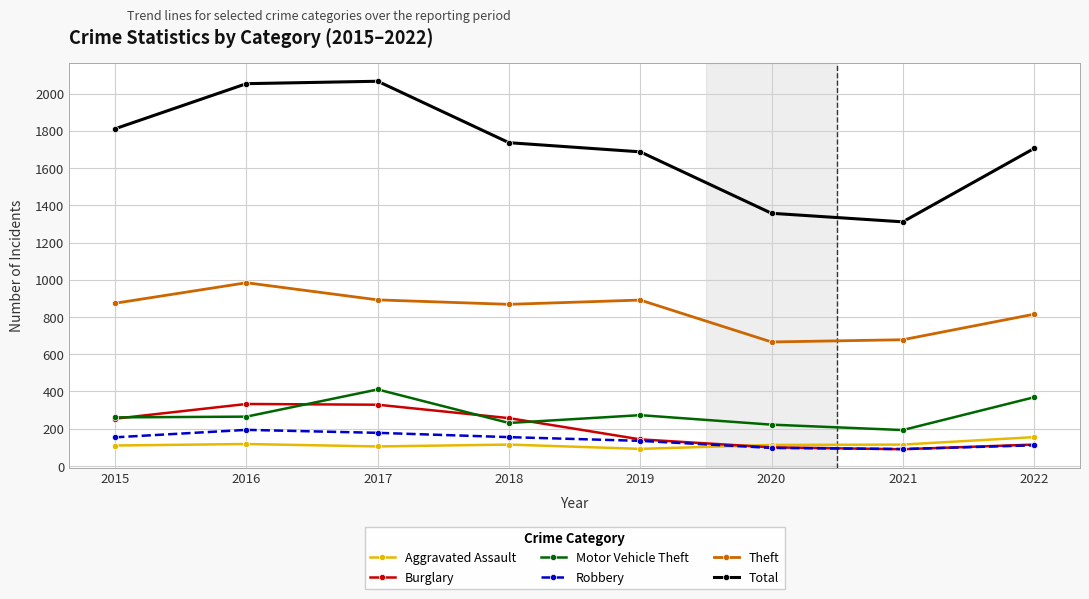

True or false: Motor Vehicle Theft and Theft intersect in this chart.

False